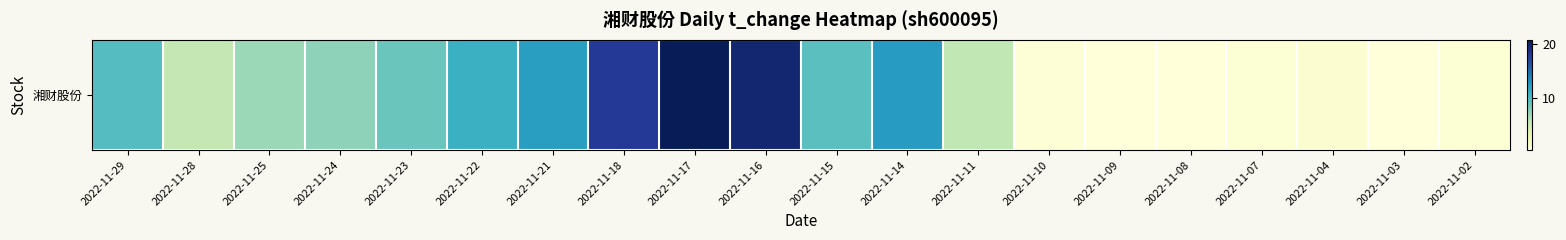

Is it true that the value at 2022-11-23 is 4.5?

False